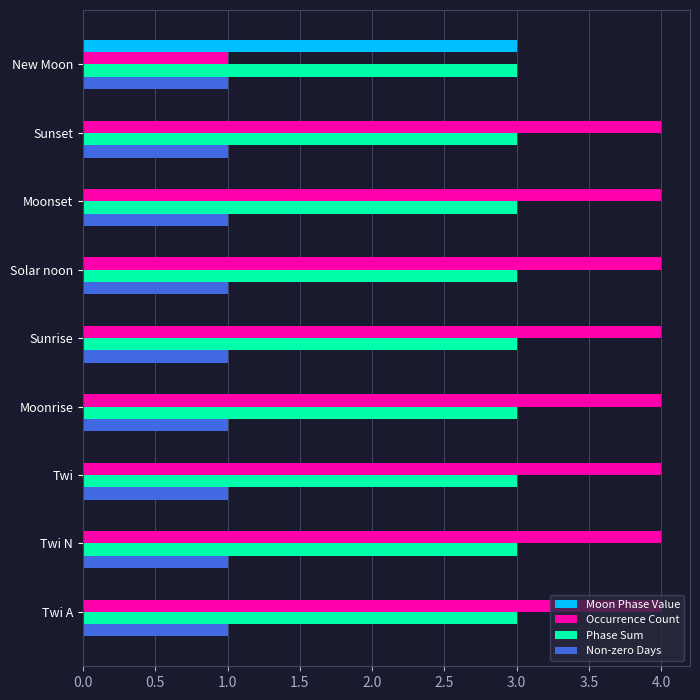

True or false: Non-zero Days has a value of 2 at Twi N.

False